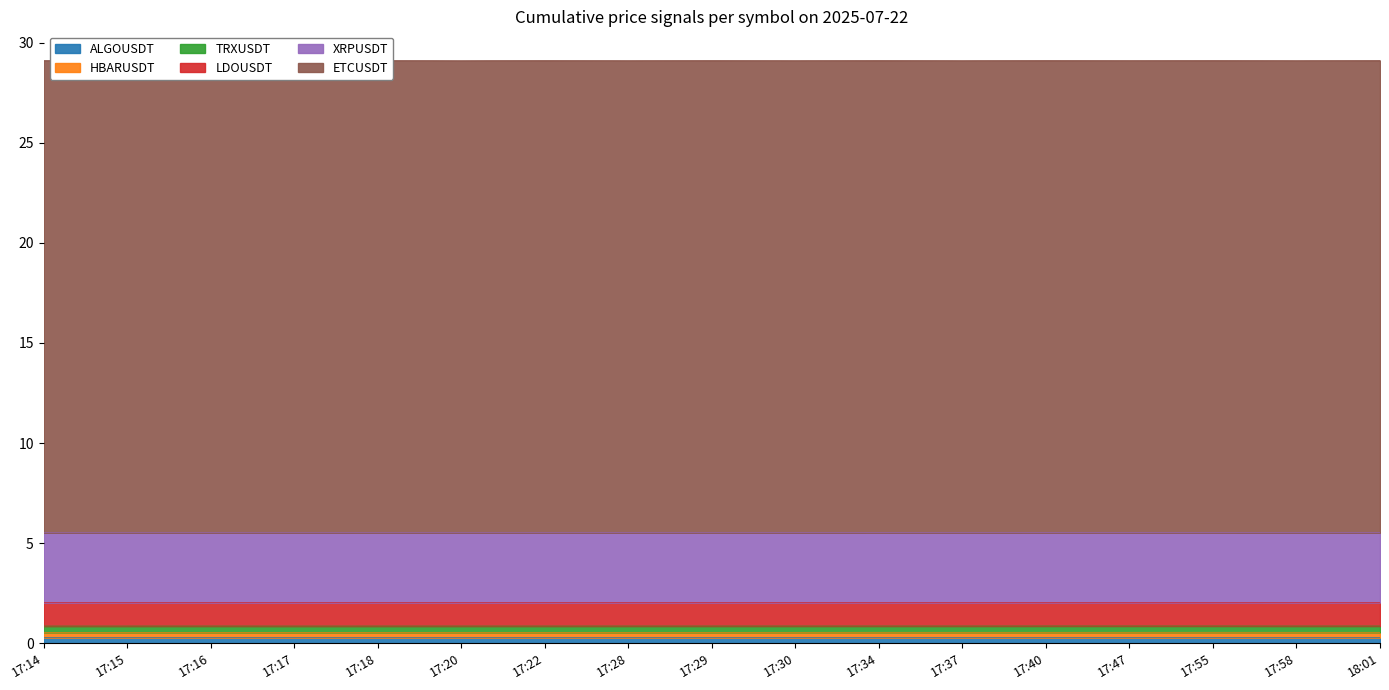

What is the lowest value of the HBARUSDT series?

0.3